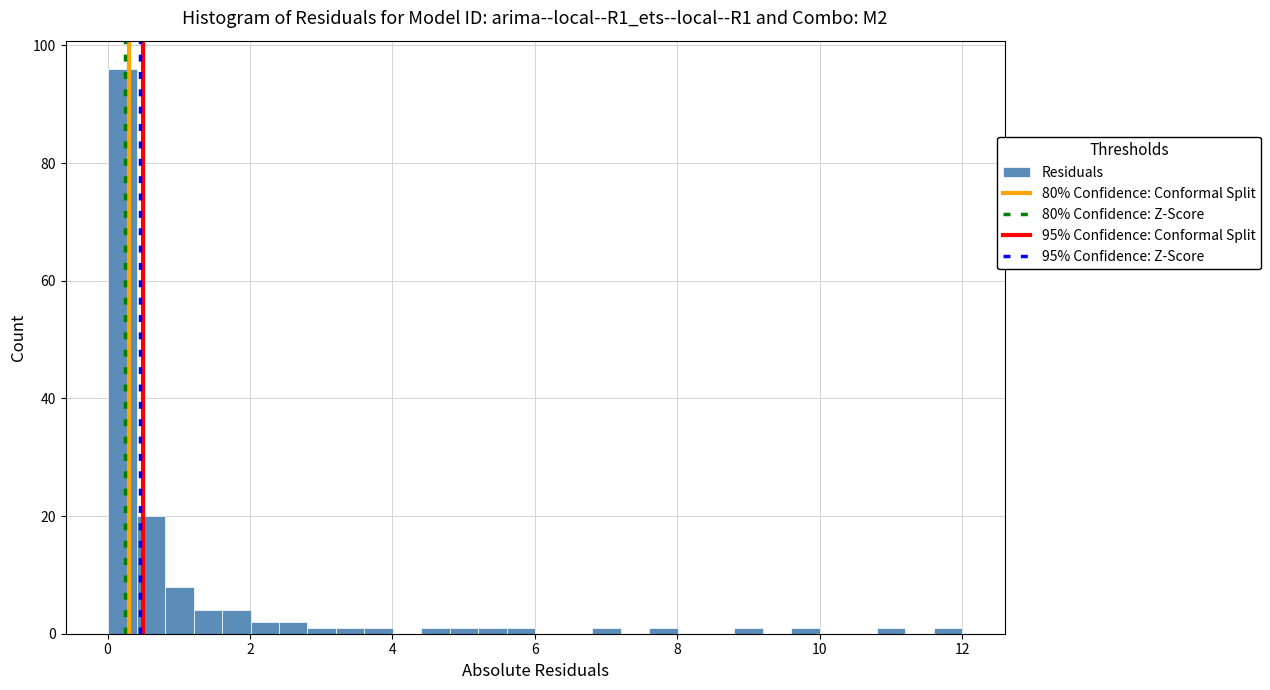

Read against the x-axis, roughly where is the centre of the tallest bar?

0.2